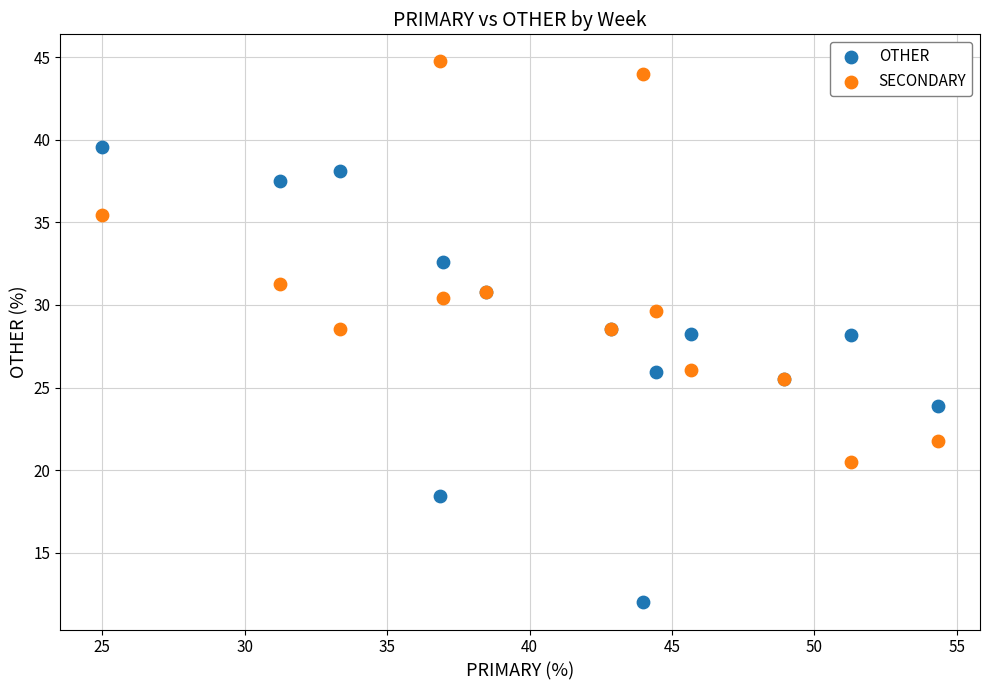

Which series reaches the minimum Y coordinate?

OTHER